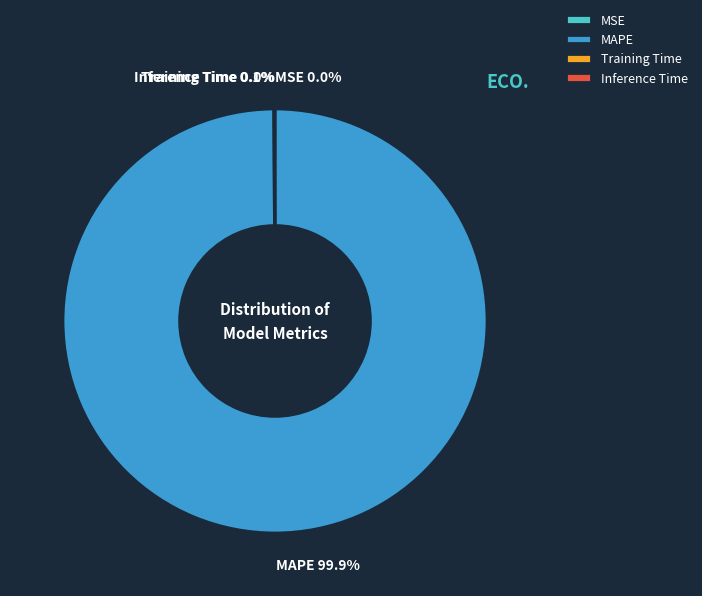

What percentage is the MAPE slice, to the nearest percent?

100%